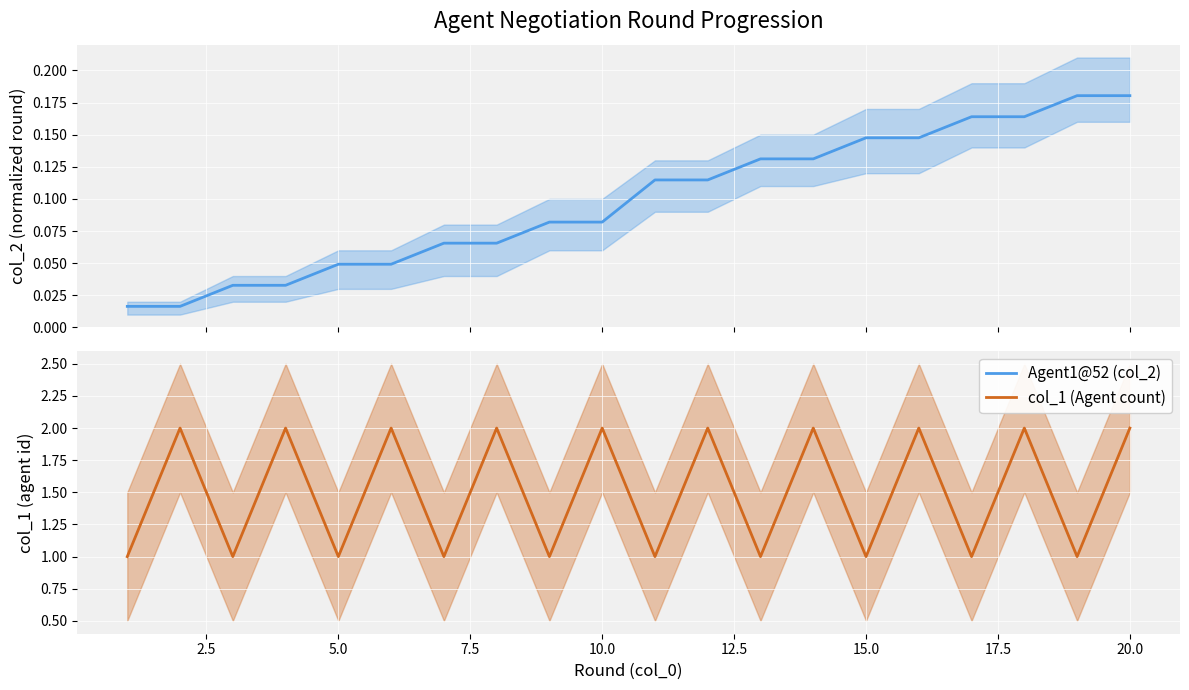

What is the value of the col_1 (Agent count) point at the 12th from the left?

2.0